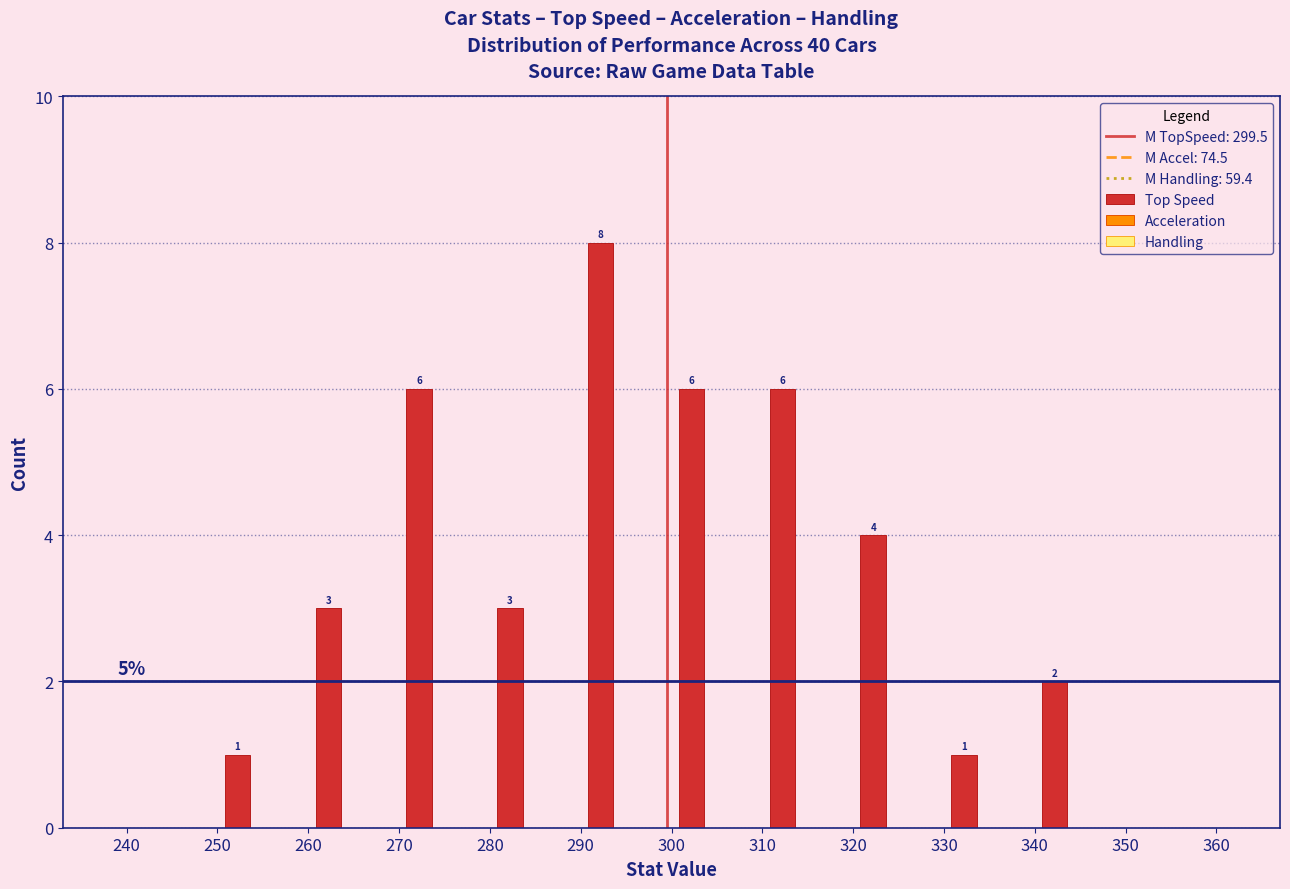

Reading left to right, list all the values displayed in this chart.

240=0	250=1	260=3	270=6	280=3	290=8	300=6	310=6	320=4	330=1	340=2	350=0